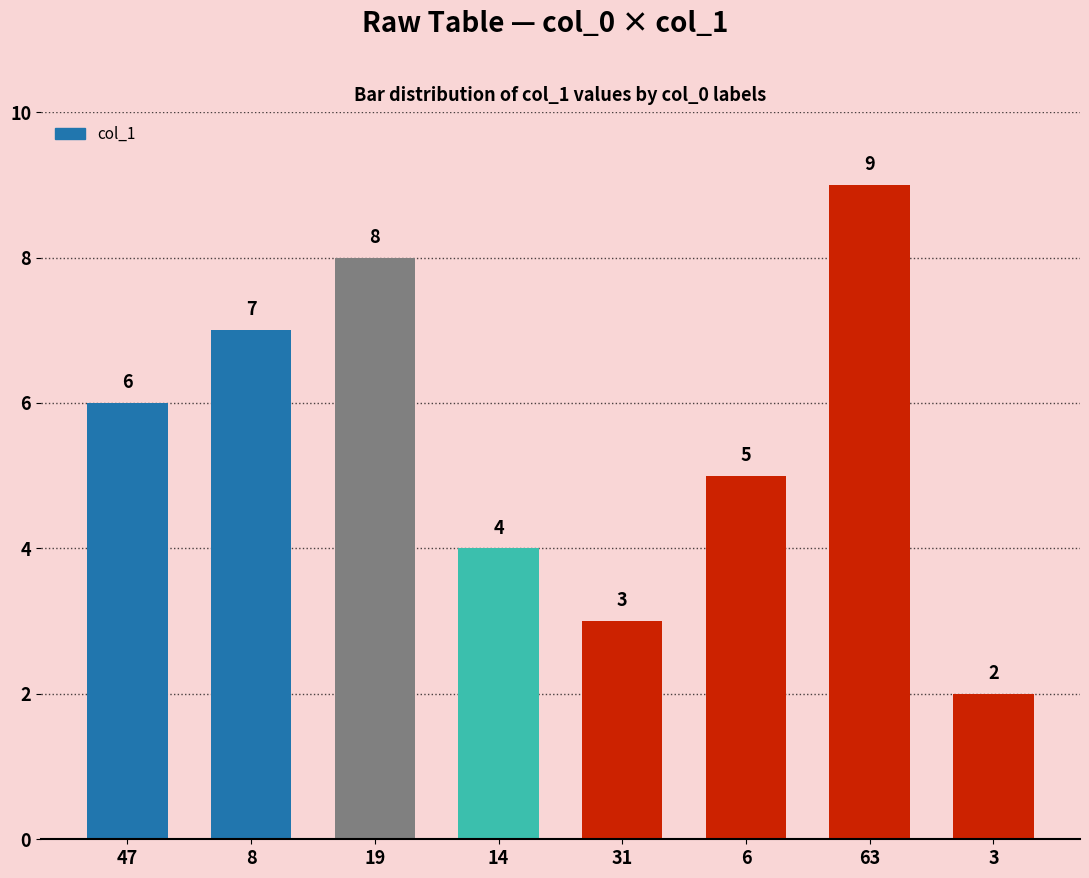

True or false: the data shows 10 at 47.

False